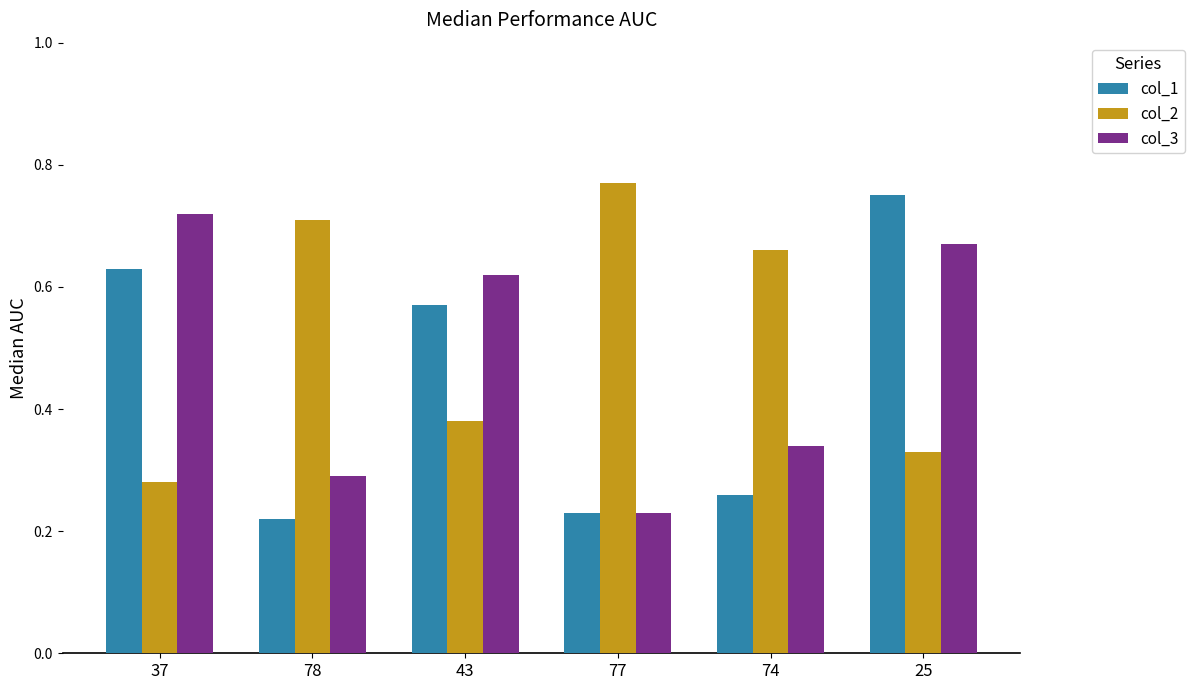

At which category is the sum across all series the highest?

25